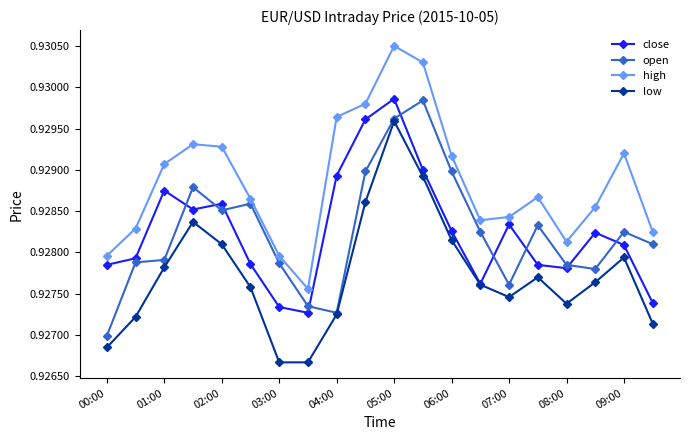

How many lines are shown in the chart?

4